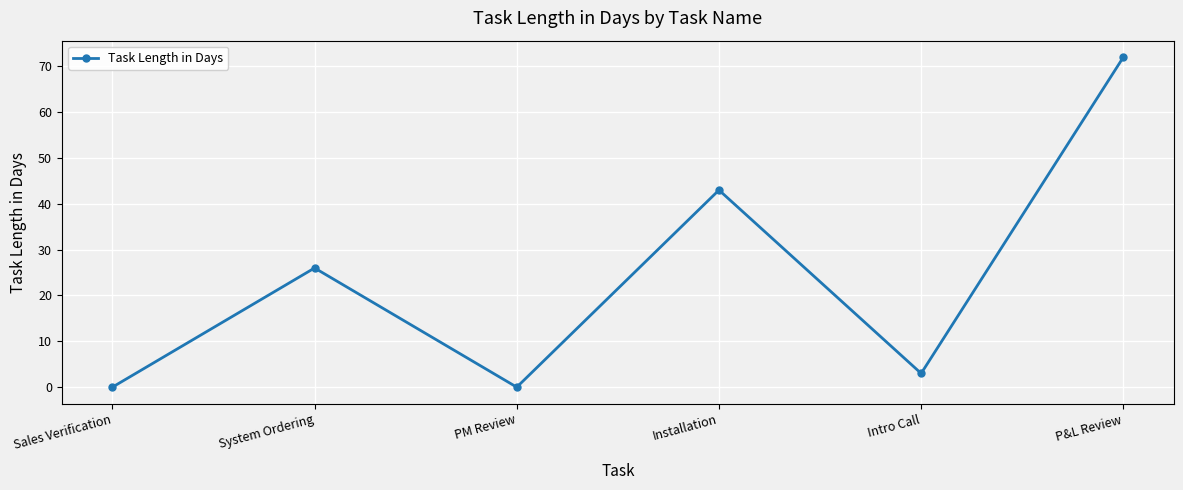

At which category does the data reach its first local peak?

System Ordering